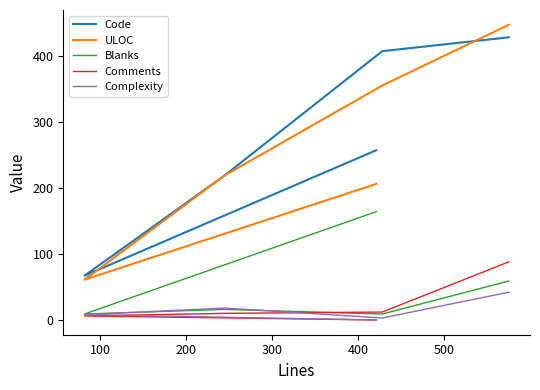

Which series changed the most between 0 and 200?

ULOC